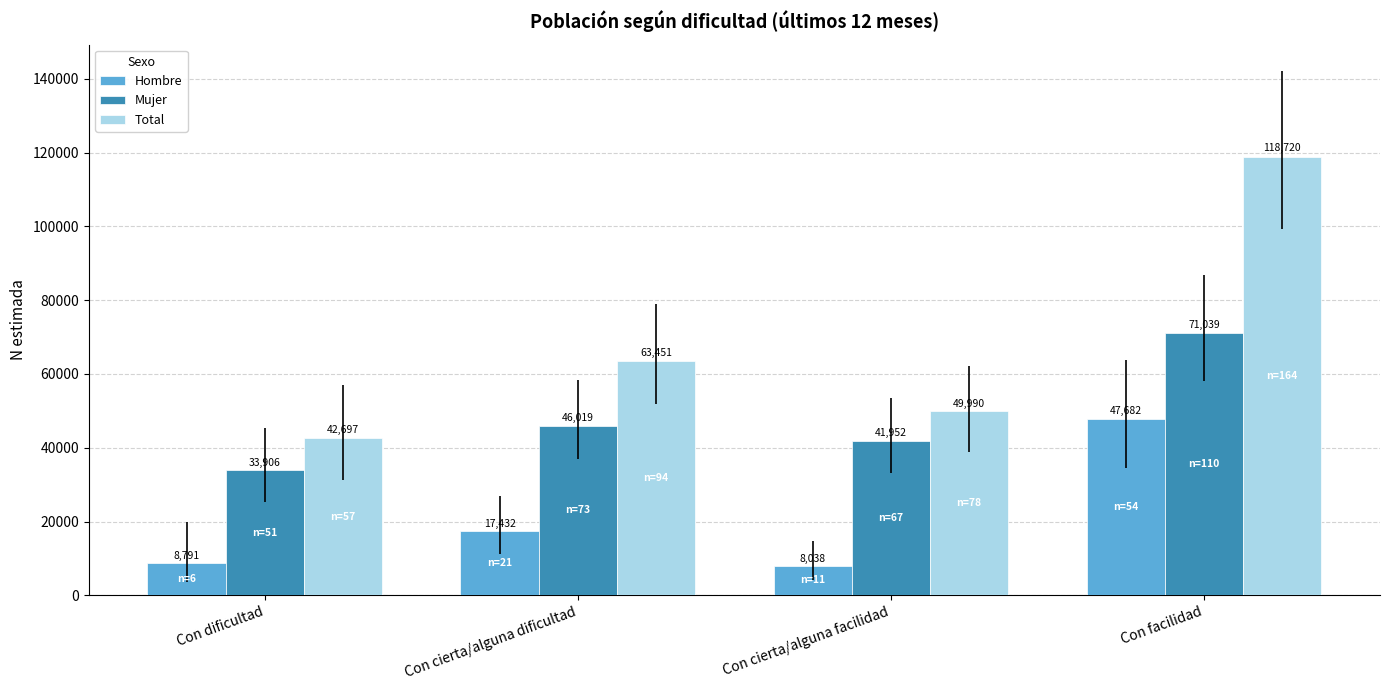

What is the label of the 4th bar from the right?

Con dificultad